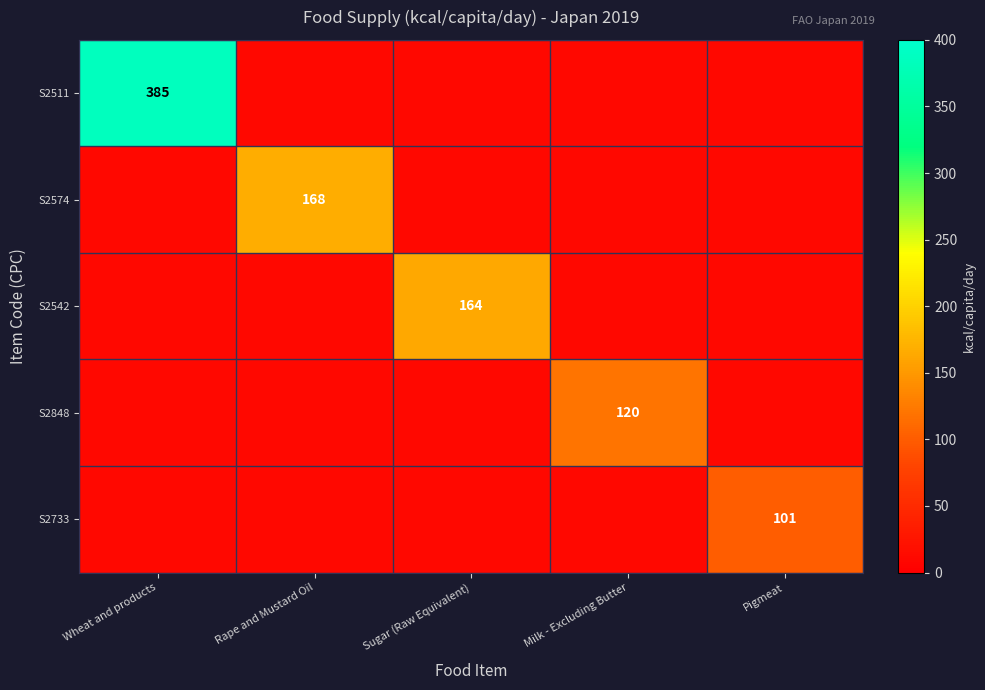

Is it true that S2574 equals 292 at Rape and Mustard Oil?

False